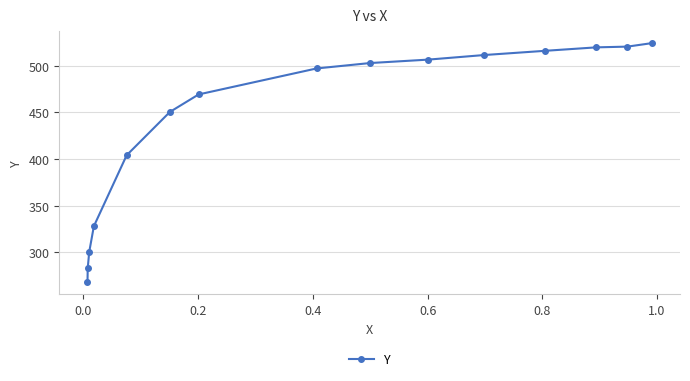

What is the difference between the second highest and minimum values?

252.4